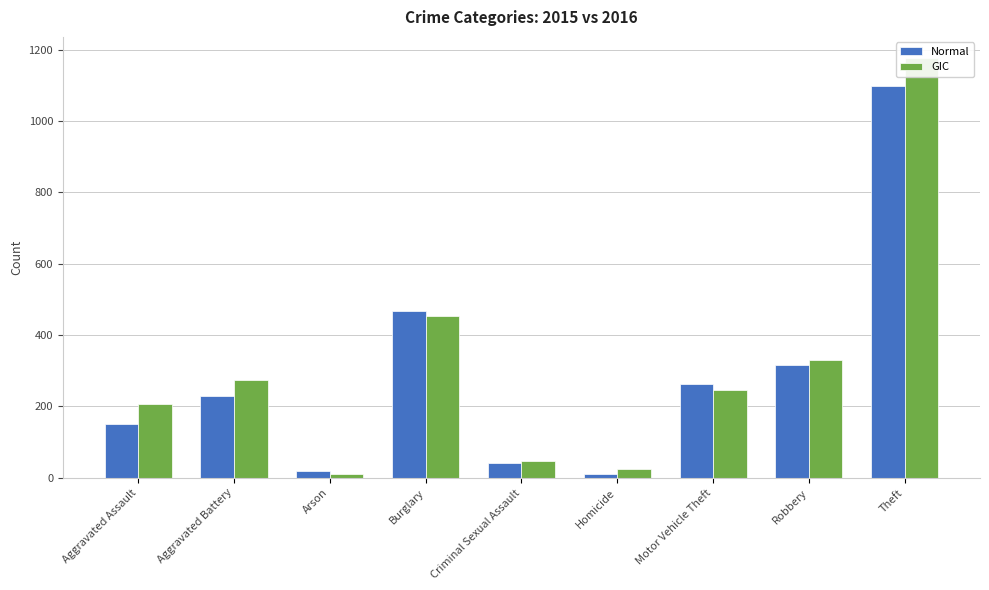

At how many categories does at least one series exceed 1015?

1